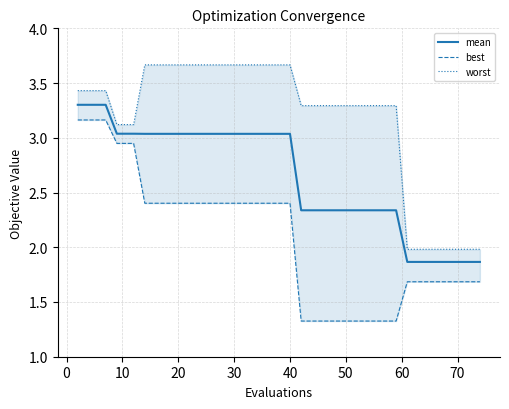

What is the average value of the mean series?

2.7